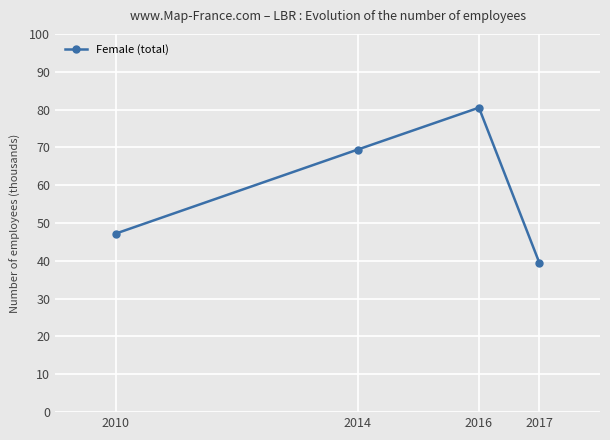

Which category has the highest value across all series?

2016